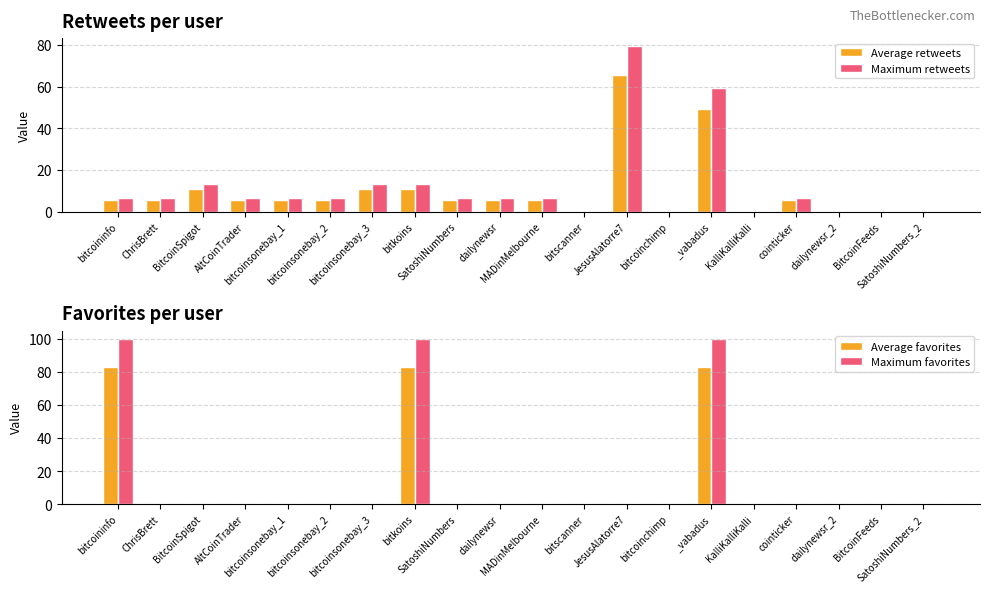

What is the label of the 20th bar from the left?

SatoshiNumbers_2